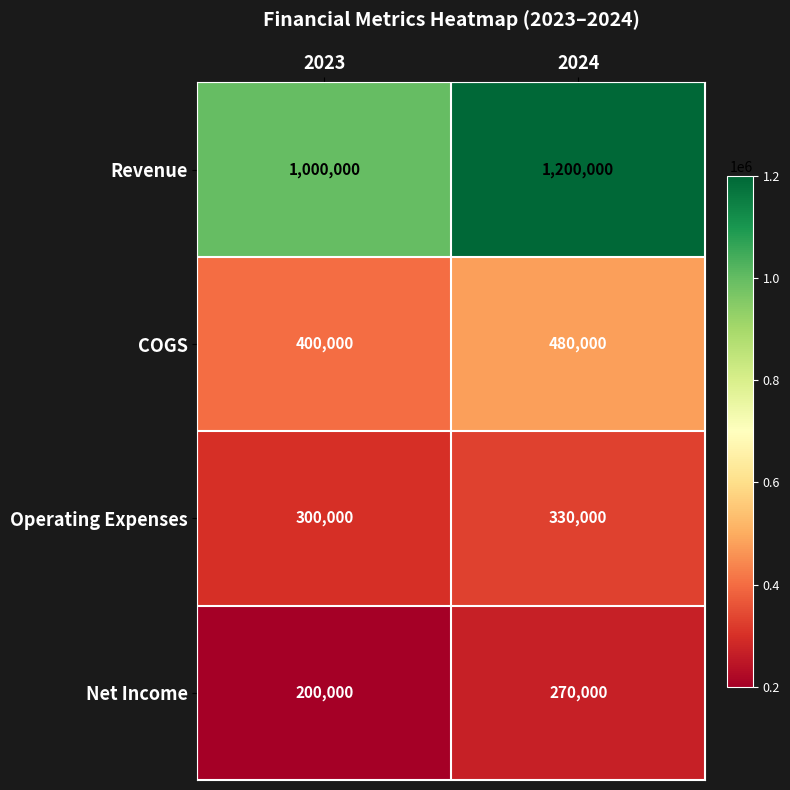

What is the difference between the COGS values at 2024 and 2023?

80000